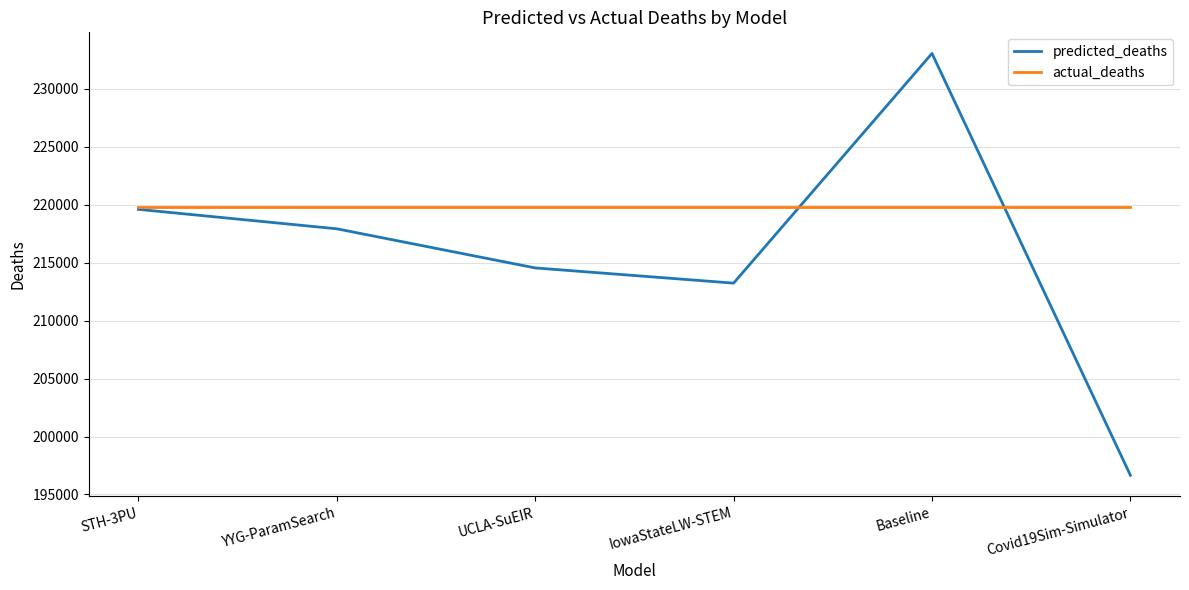

What are all the series names shown in the legend?

predicted_deaths, actual_deaths